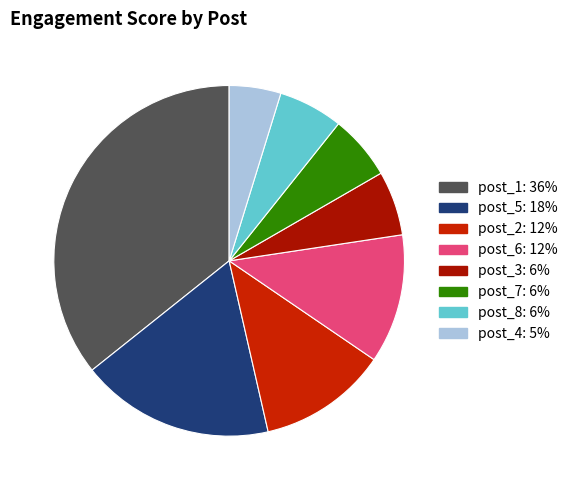

Which category has the smallest portion of the pie?

post_4